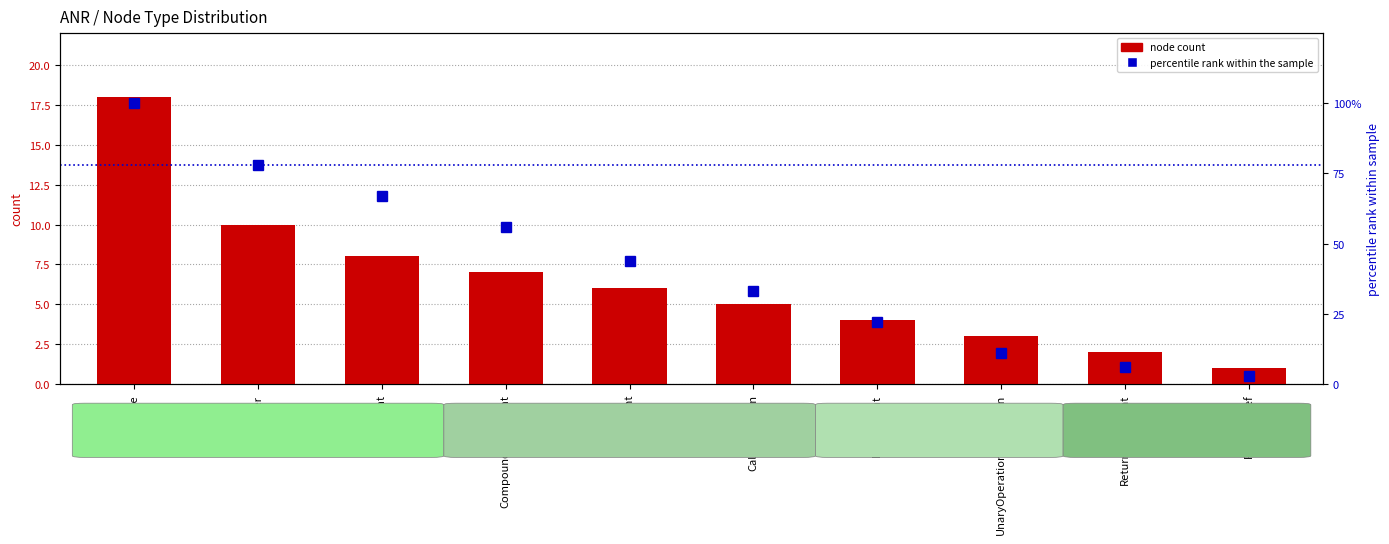

Are the bars horizontal?

No